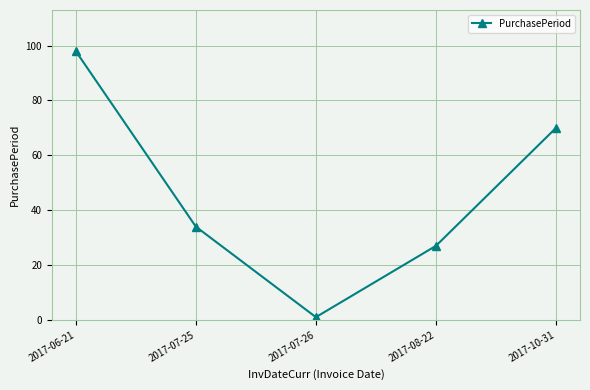

What is the difference between the maximum and minimum values?

97